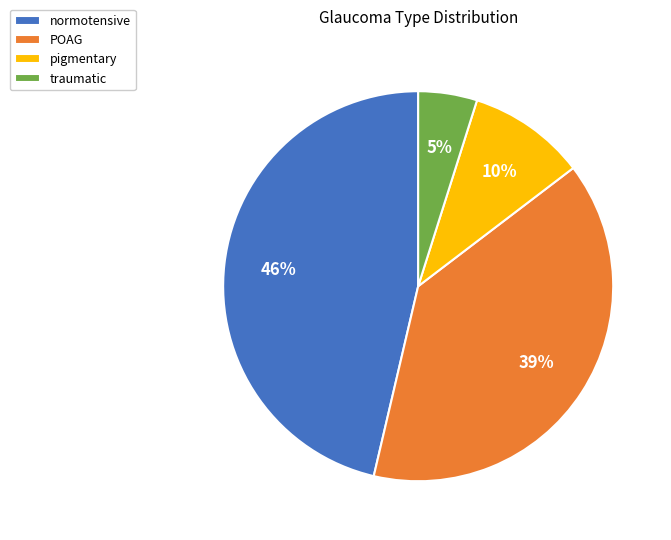

How many segments does this pie chart have?

4